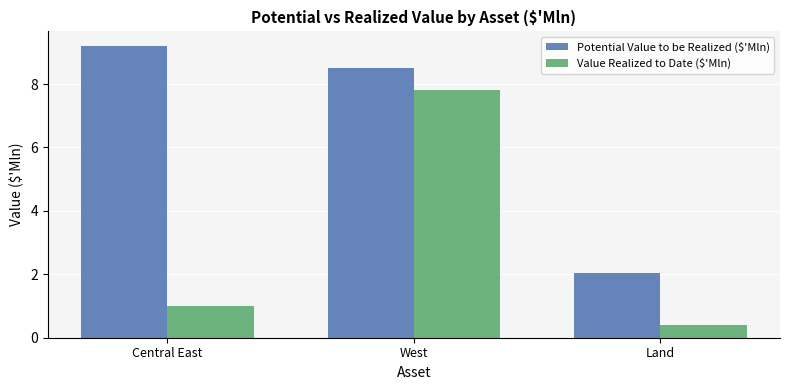

How many series are shown in this chart?

2